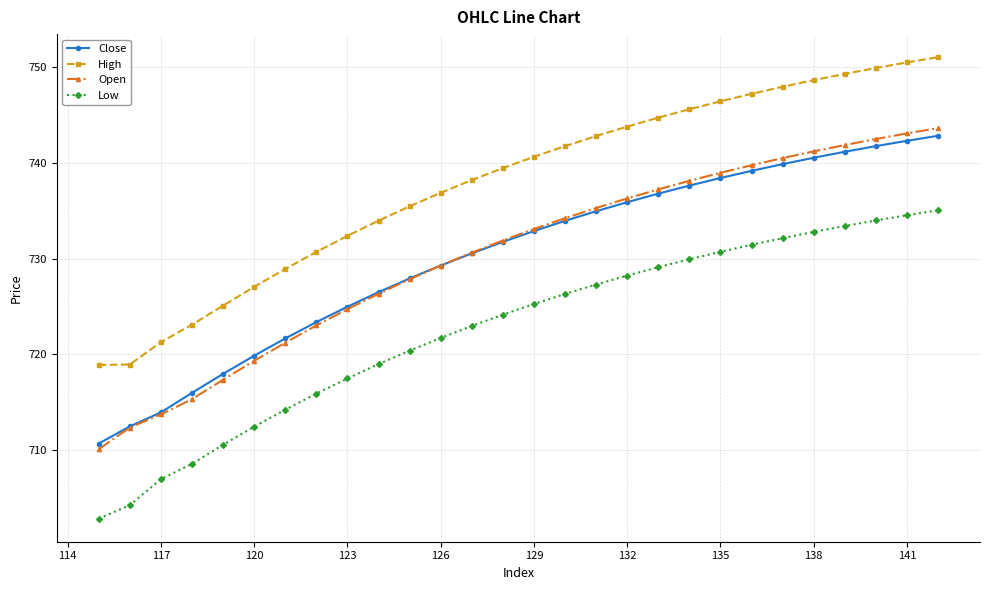

What is the value of the Open point at the 8th from the left?

723.0